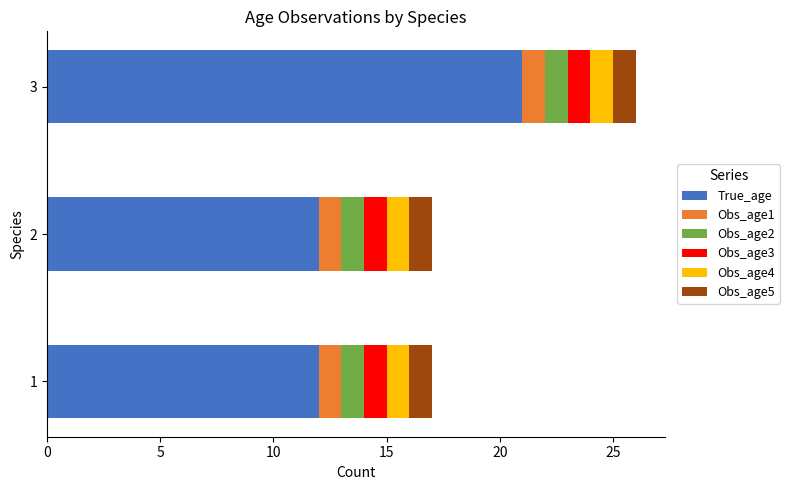

What is the highest value of the True_age series?

21